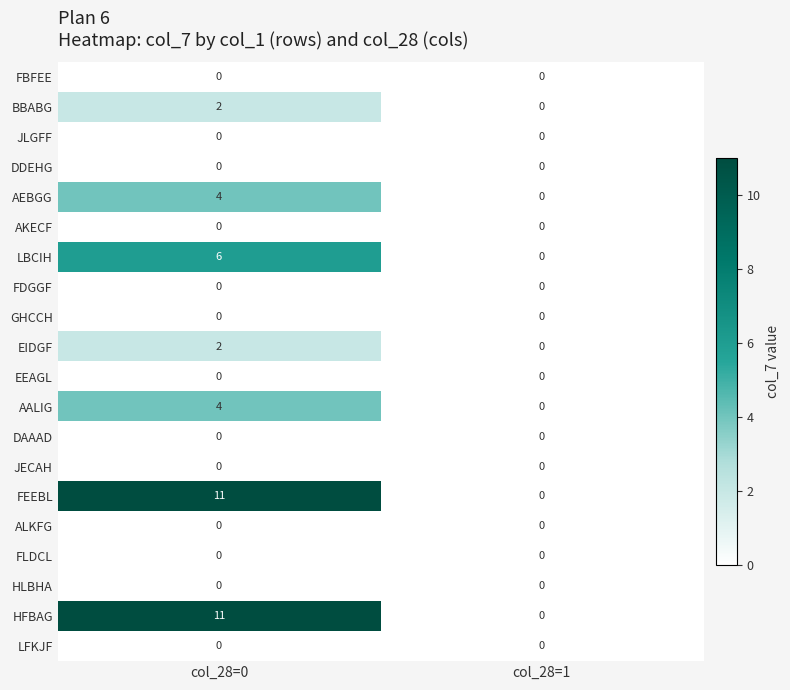

What is the spread (max minus min) of values at col_28=0?

11